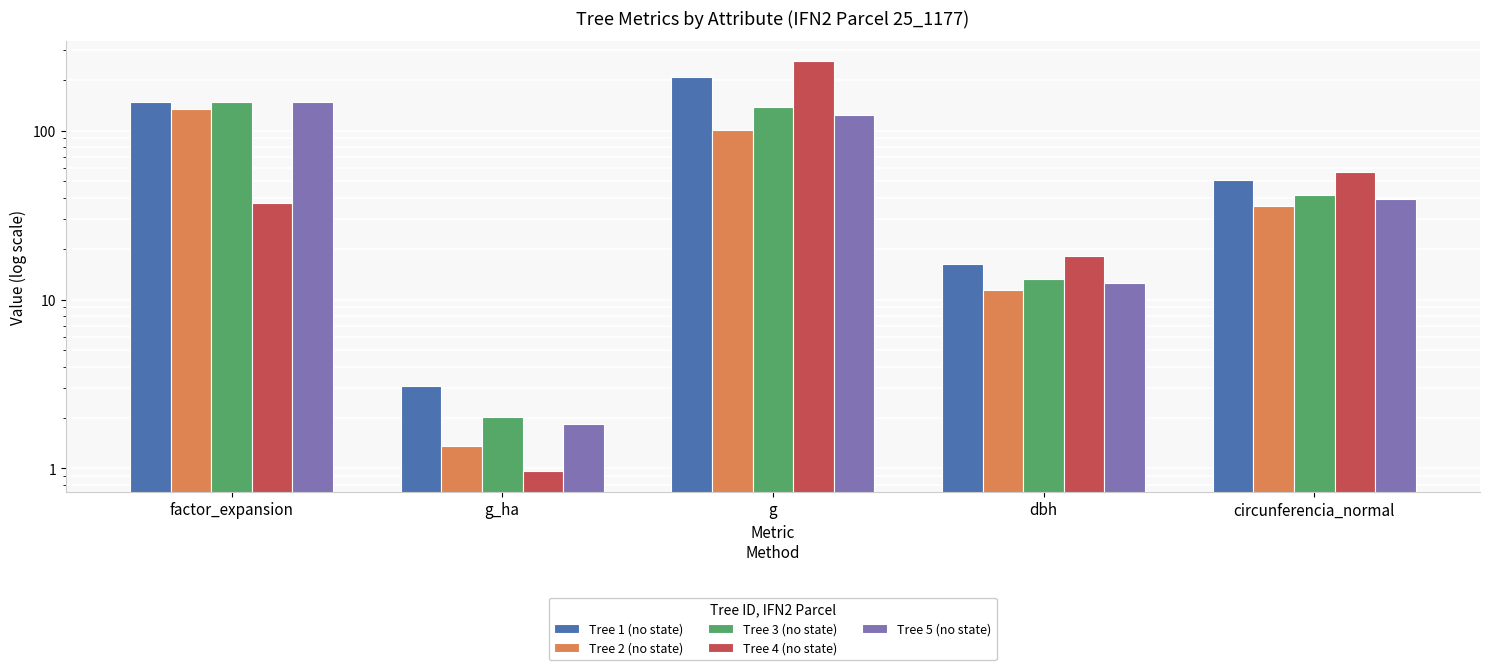

What are all the series names shown in the legend?

Tree 1 (no state), Tree 2 (no state), Tree 3 (no state), Tree 4 (no state), Tree 5 (no state)